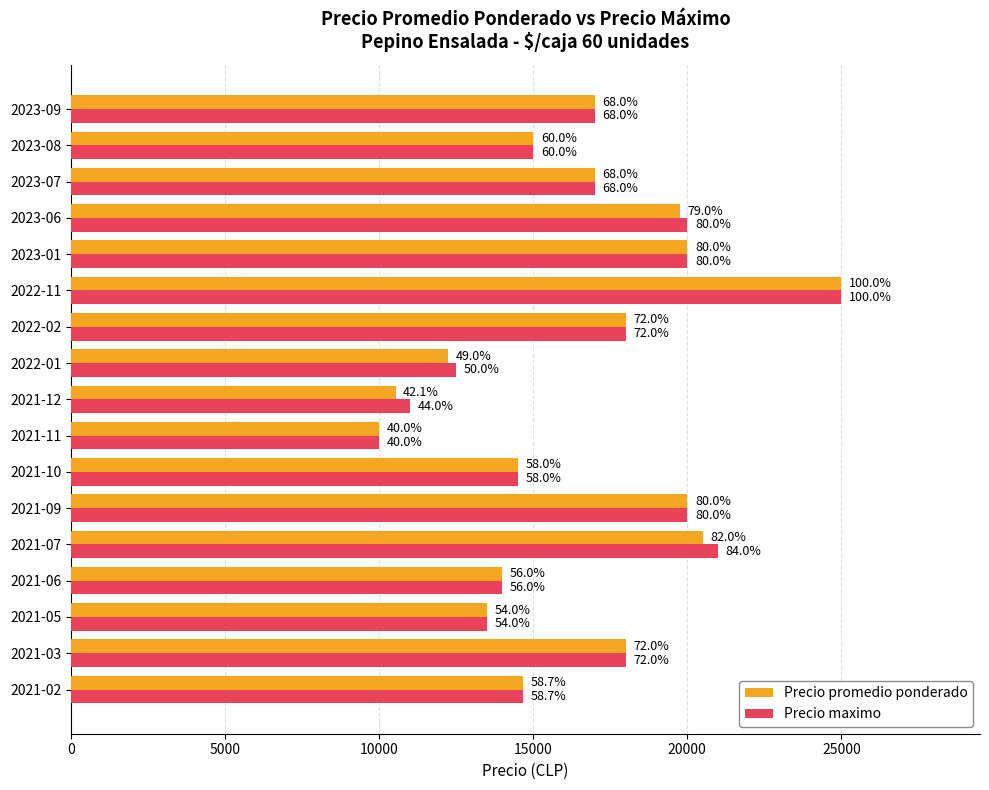

What are all the series names shown in the legend?

Precio promedio ponderado, Precio maximo